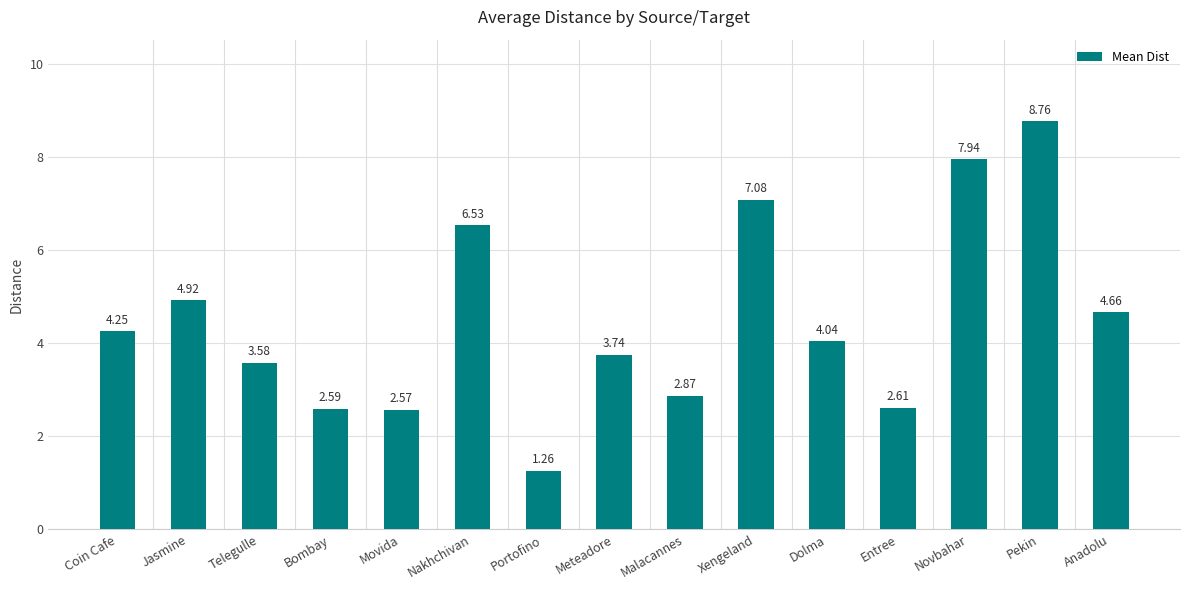

How many data points are less than 4?

7